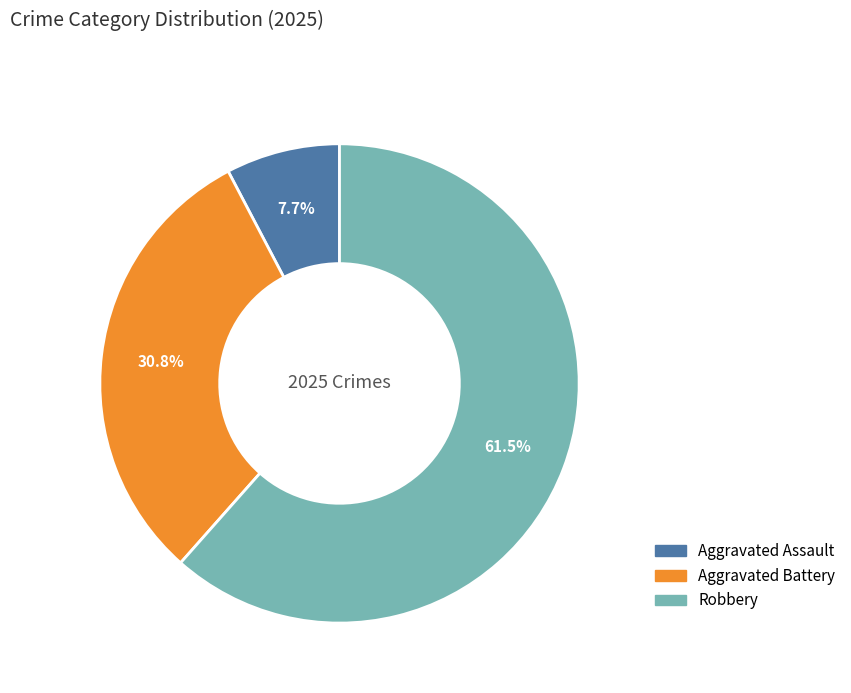

Is there a majority slice in this chart?

Yes